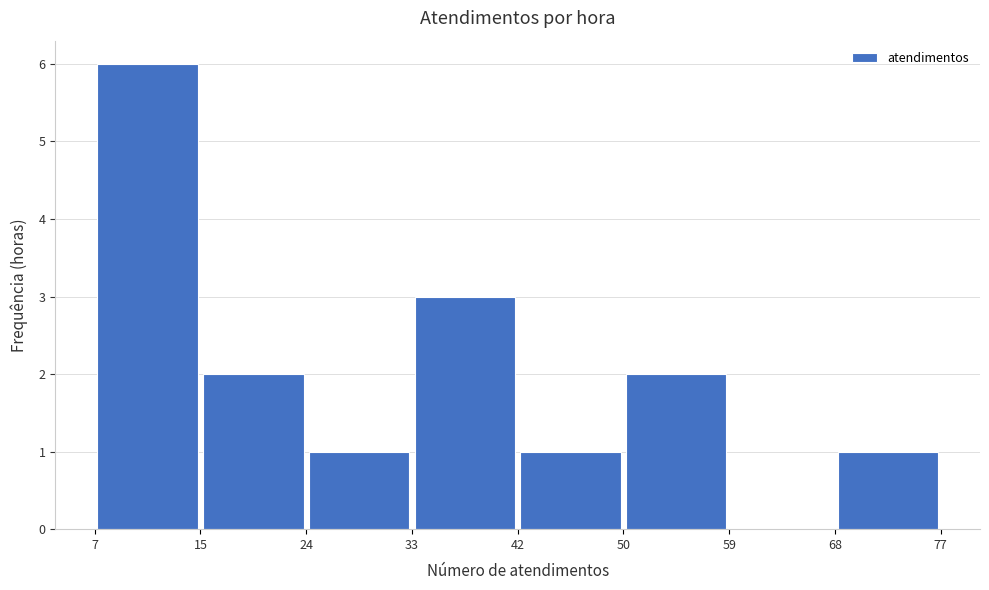

Over which range of the x-axis is the bar tallest?

7 to 15